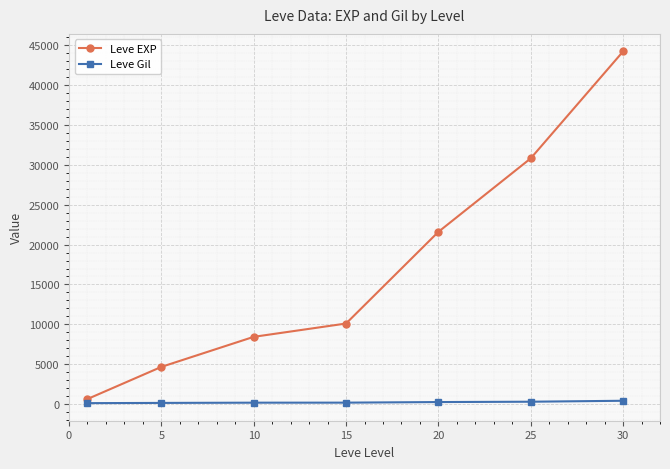

At how many categories does at least one series exceed 20509?

3